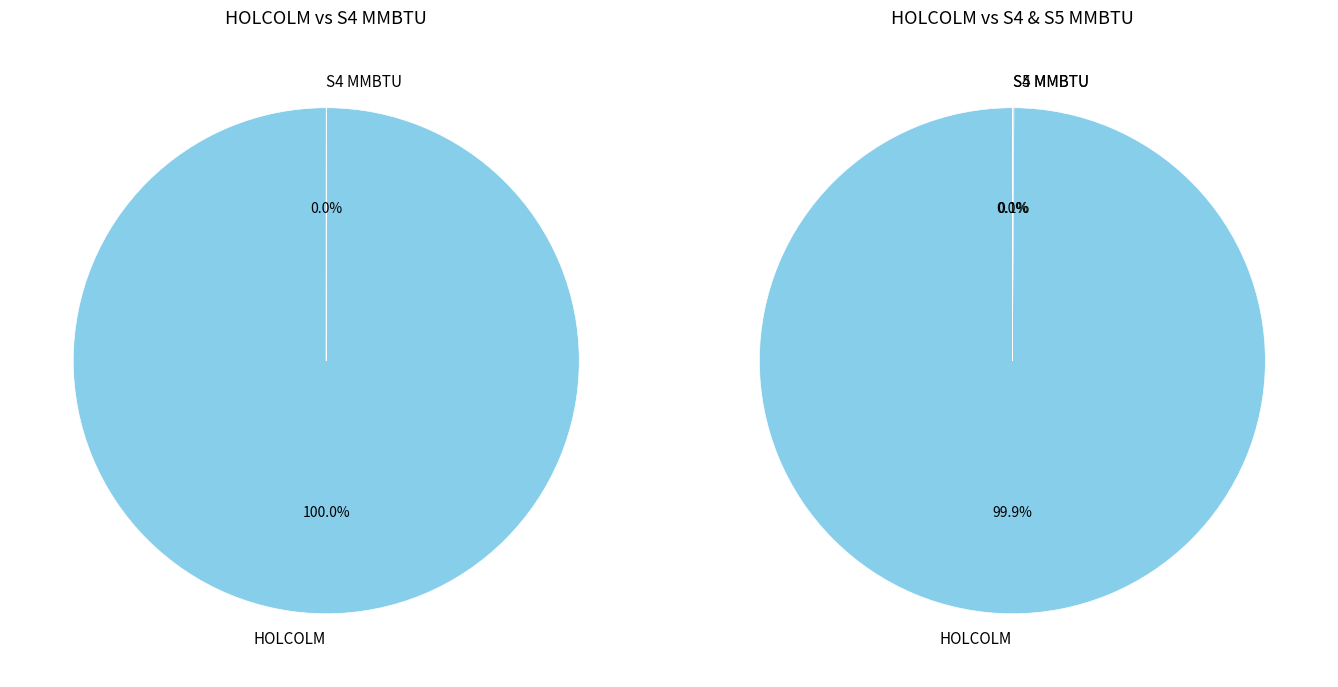

Which series changed the most between HOLCOLM and 20?

HOLCOLM